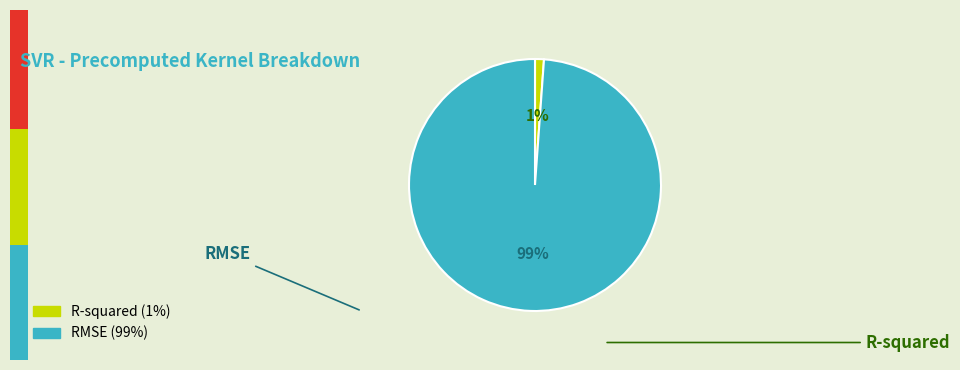

Do RMSE (99%) and R-squared (1%) together represent more than half of the pie?

Yes